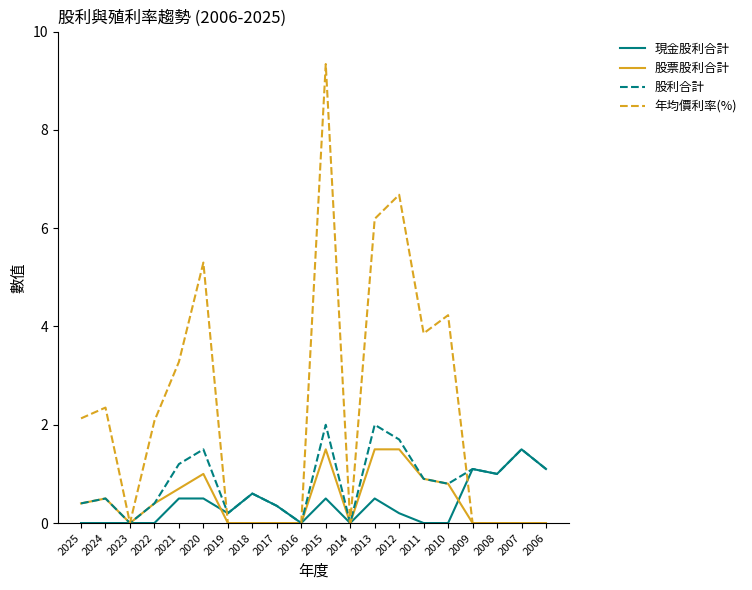

Which series has the widest spread of values?

年均價利率(%)